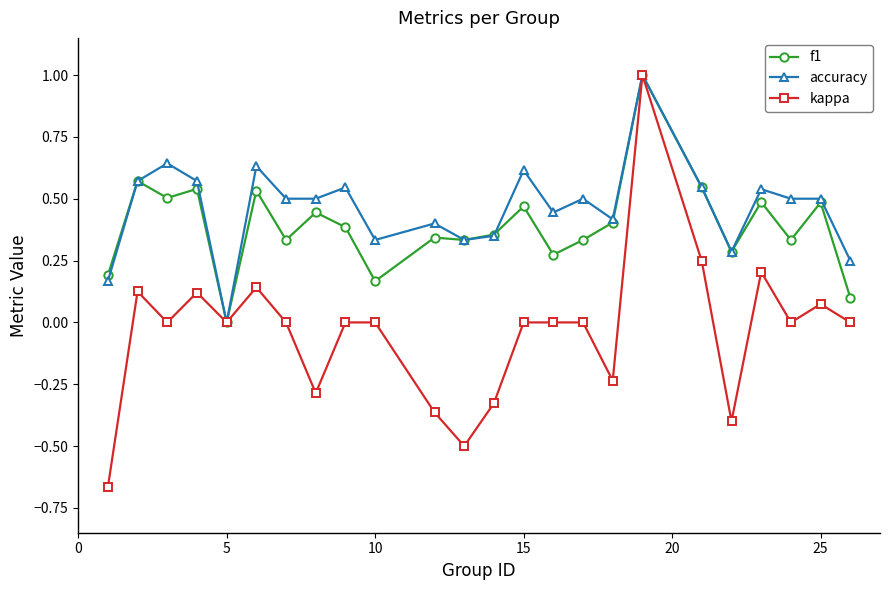

What is the highest value of the f1 series?

1.0